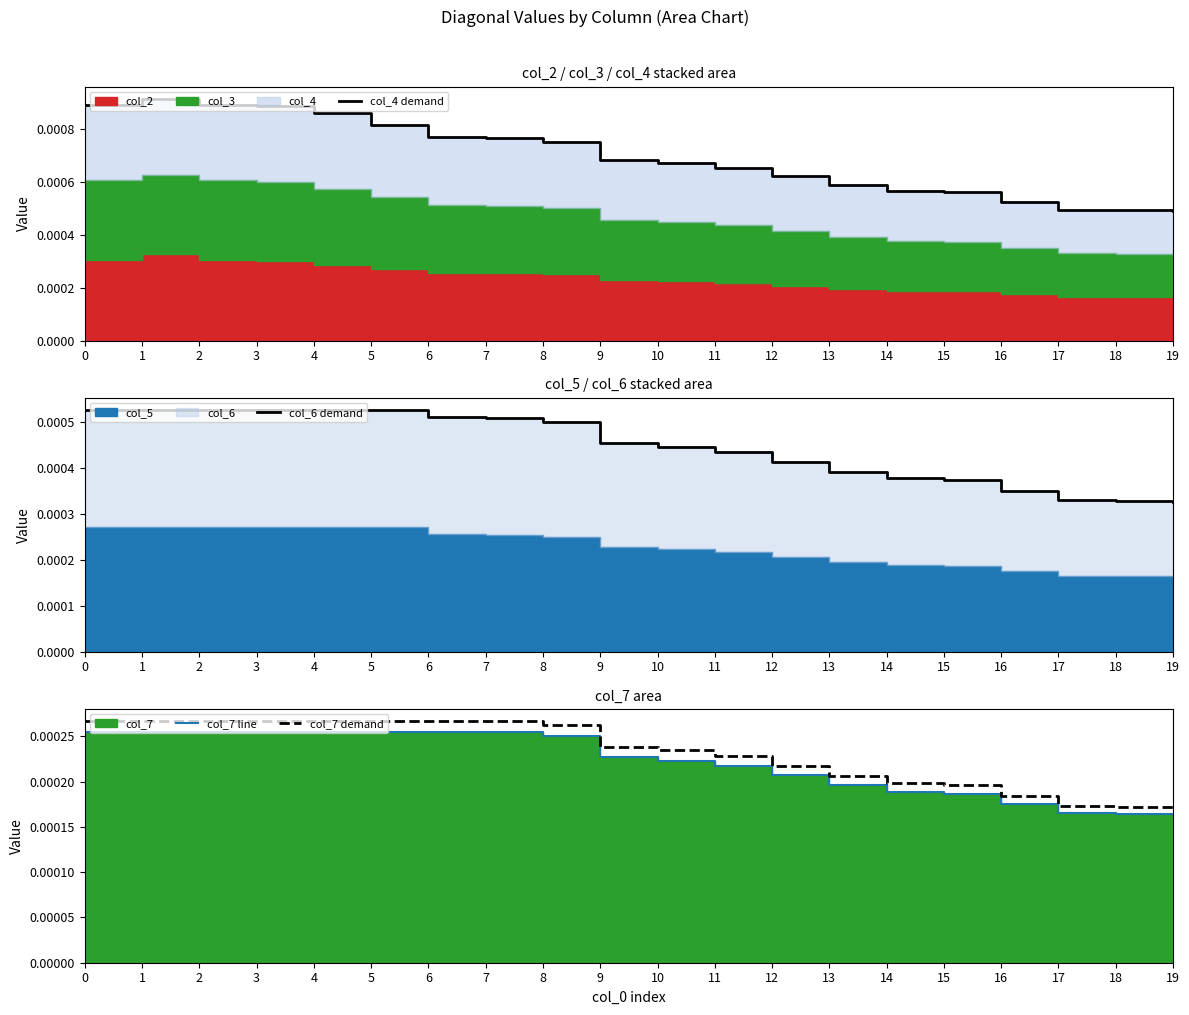

How many lines are shown in the chart?

4